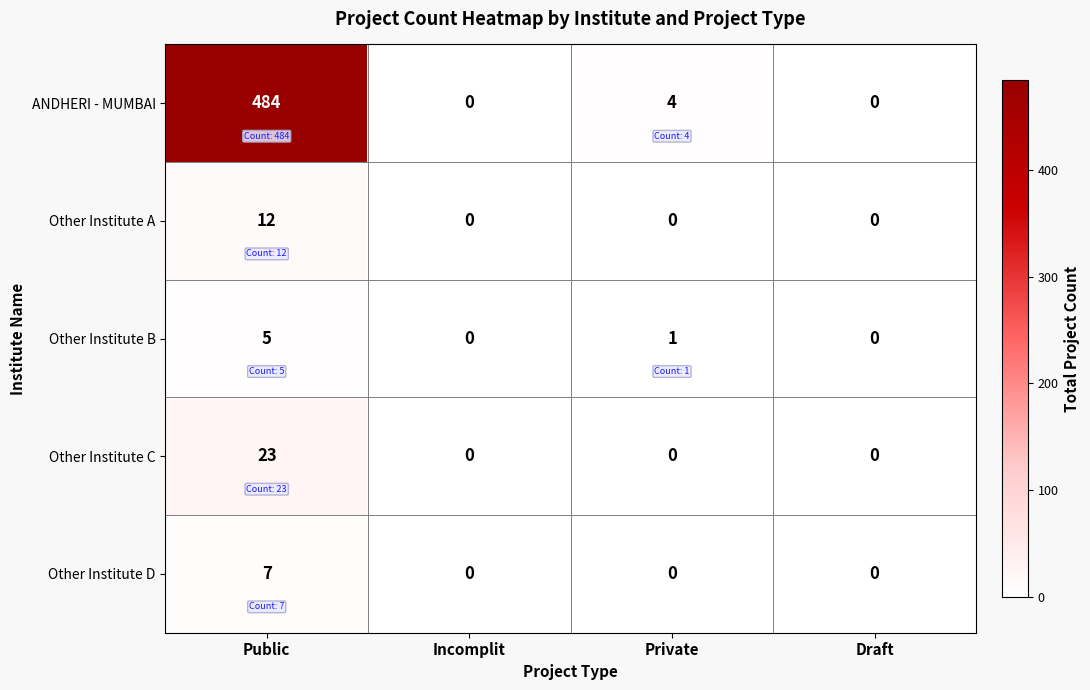

What is the total value across all series at Private?

5